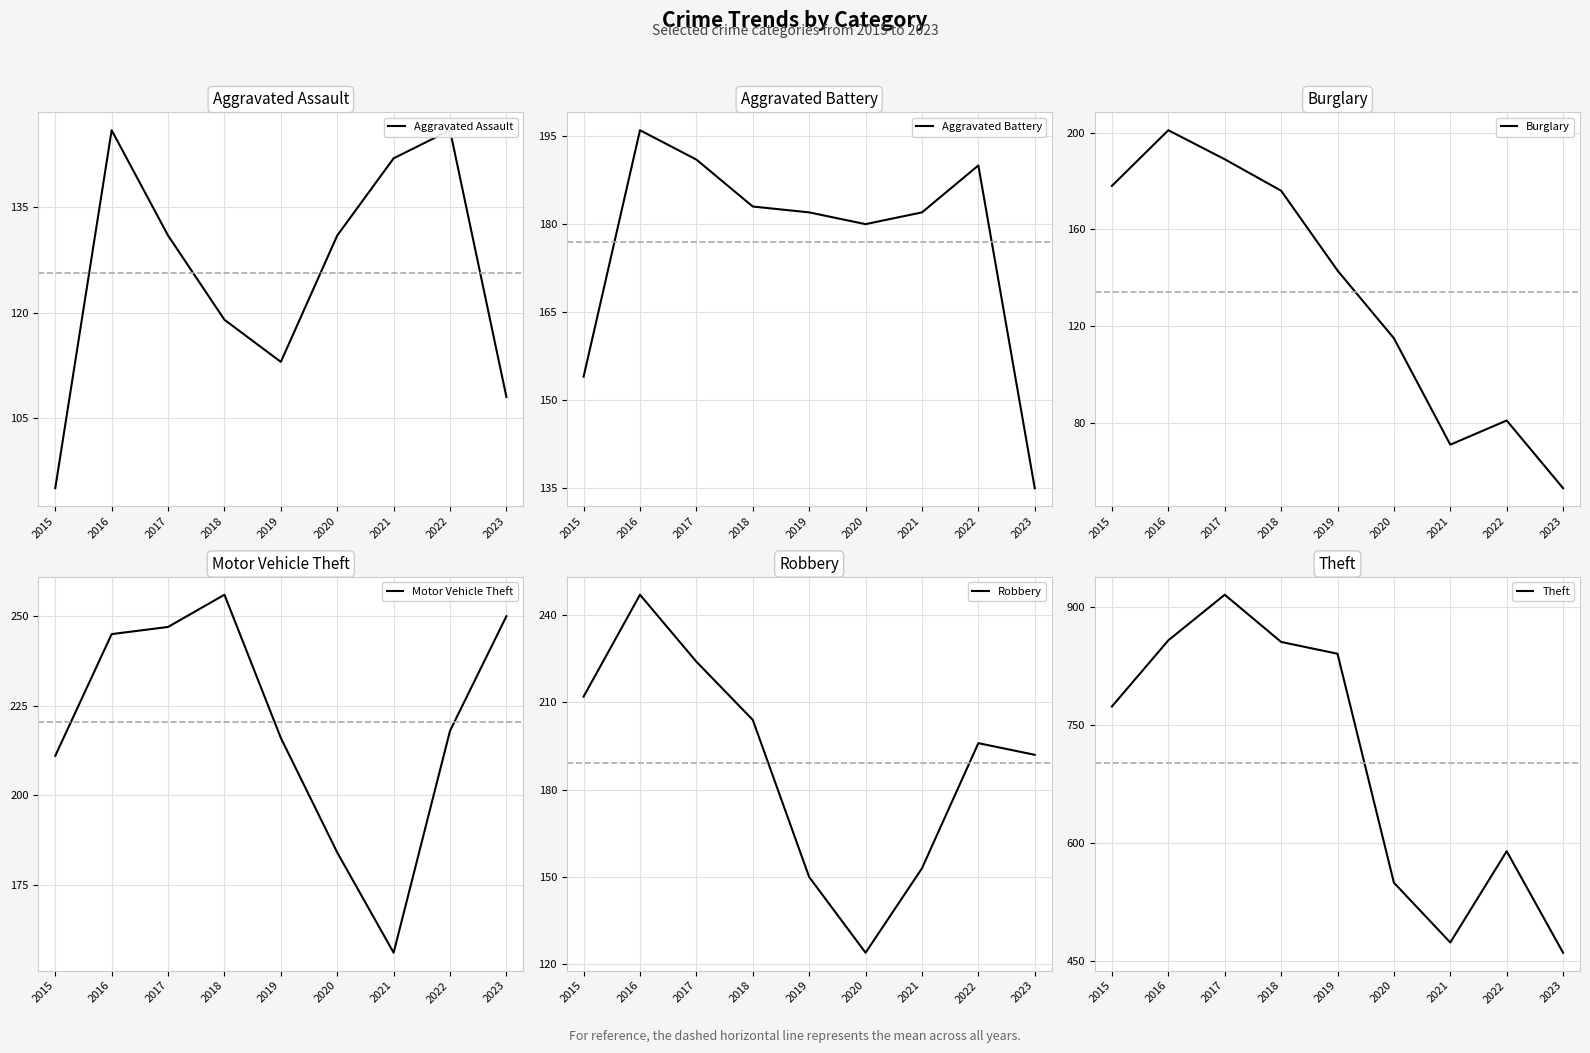

How many categories are shown in the chart?

9